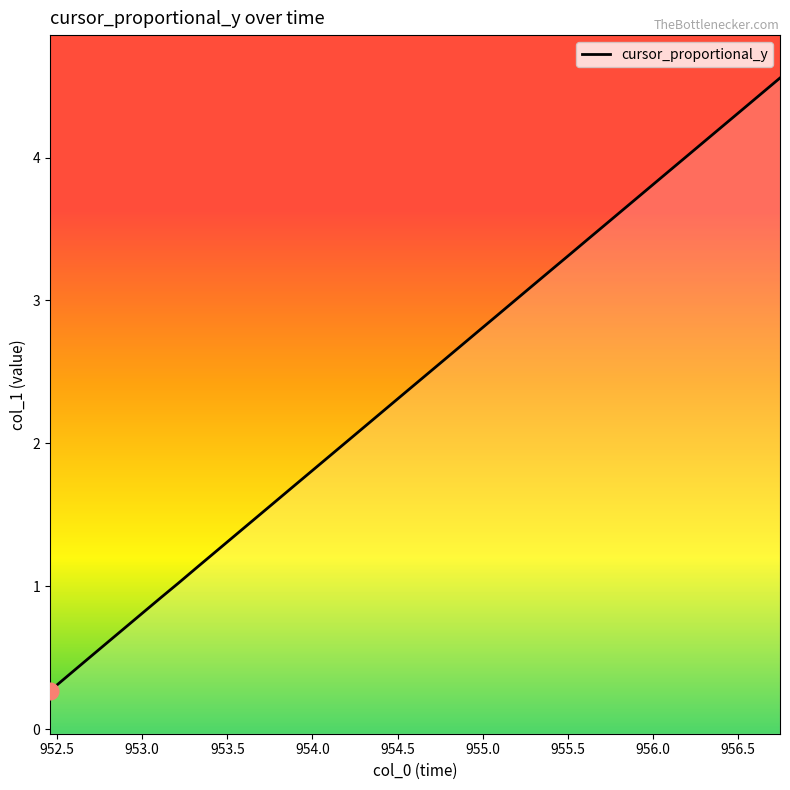

Reading left to right, list all the values displayed in this chart.

0.3	0.4	0.5	0.6	0.7	0.8	0.9	1.0	1.1	1.3	1.4	1.5	1.6	1.7	1.8	1.9	2.0	2.1	2.3	2.4	2.5	2.6	2.7	2.8	2.9	3.0	3.1	3.2	3.3	3.4	3.6	3.7	3.8	3.9	4.0	4.1	4.2	4.3	4.5	4.6